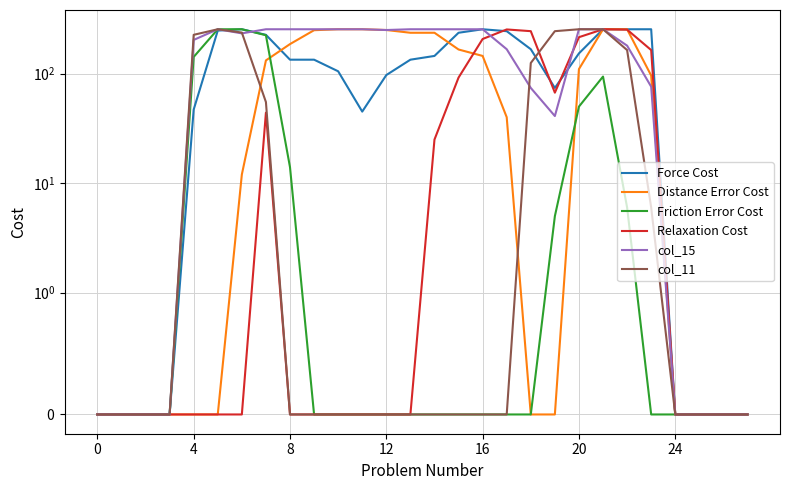

What is the label of the 21st point from the right?

7